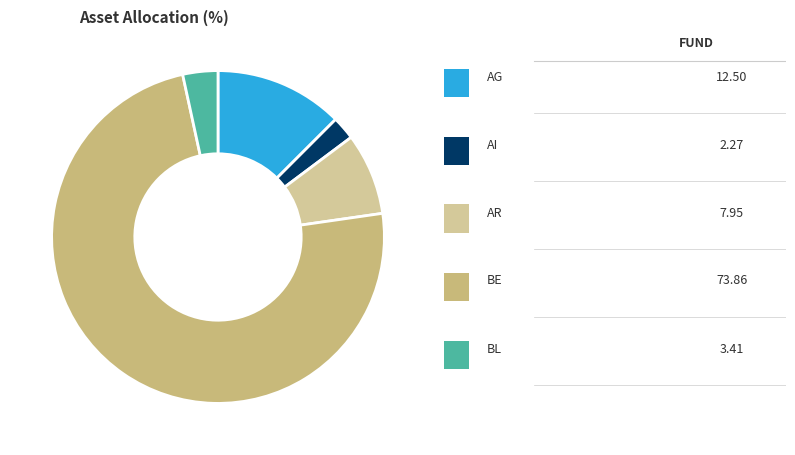

How many slices are in this pie chart?

5